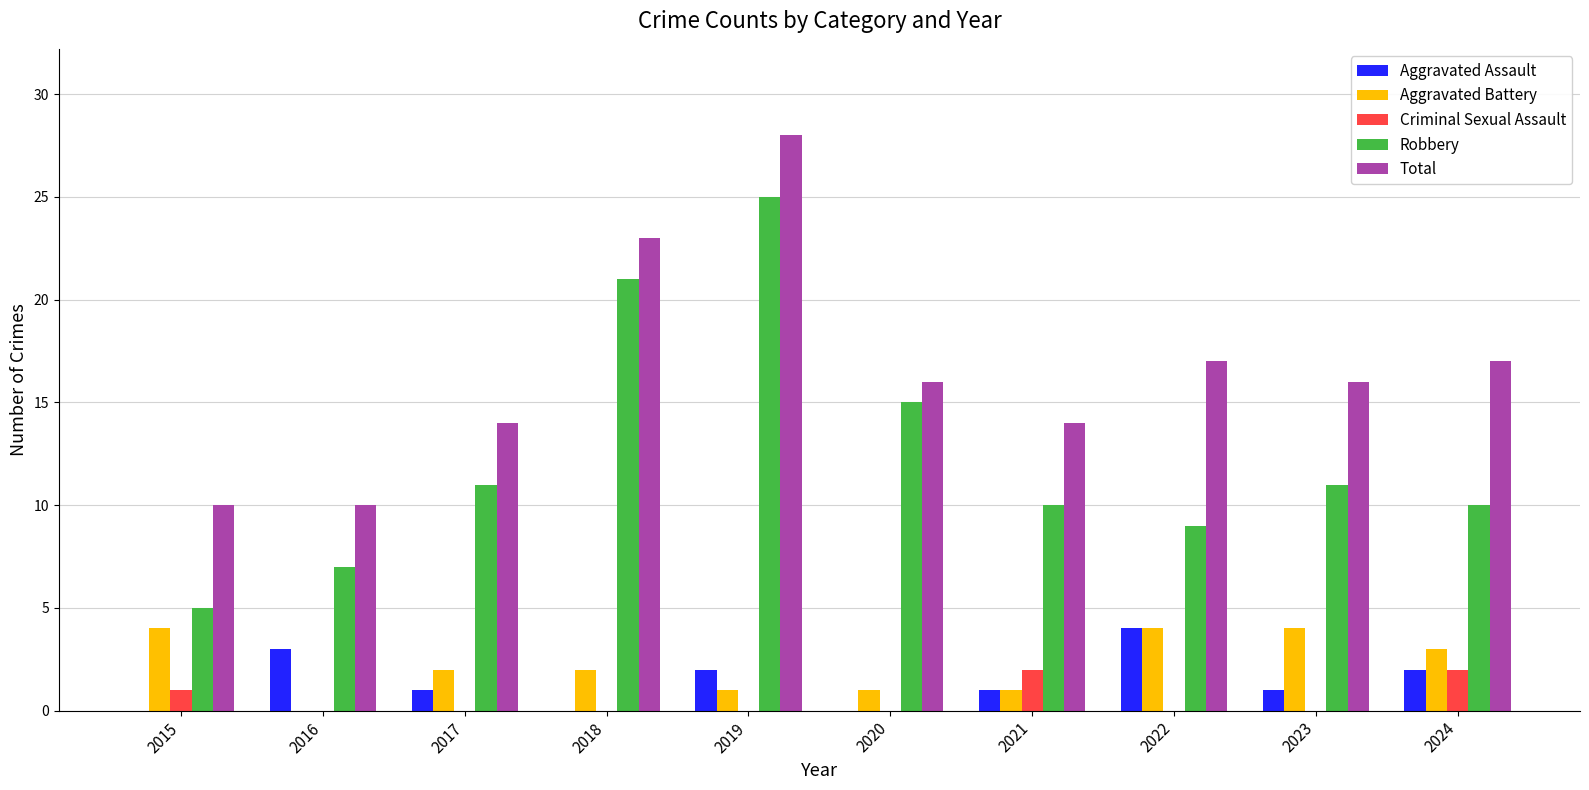

At which category does the chart reach its peak across all series?

2019